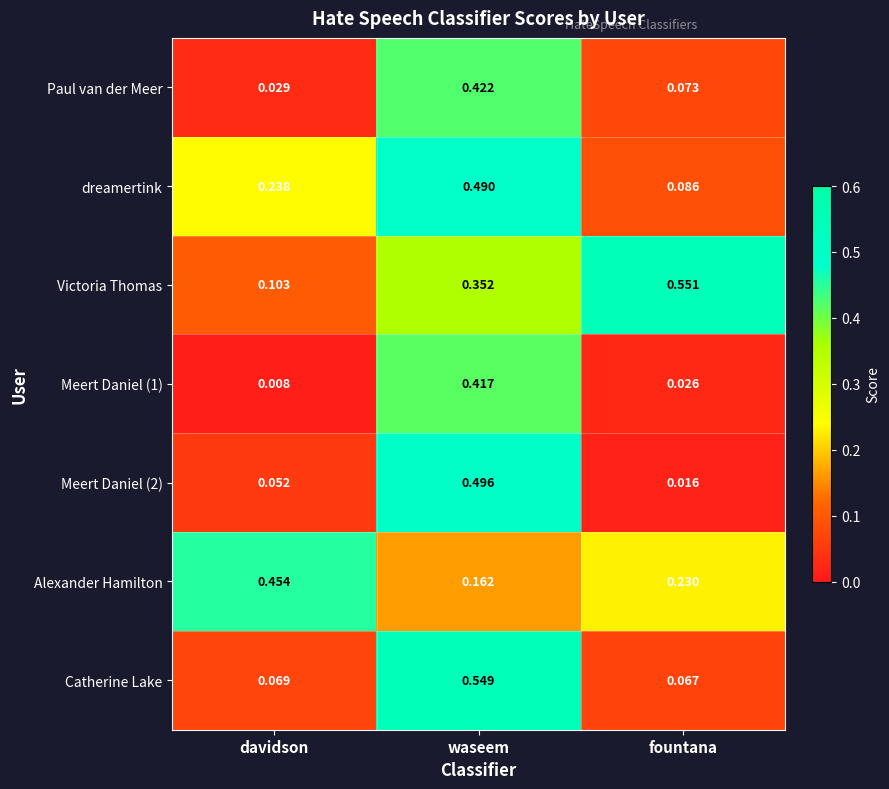

Which series has the largest range (max minus min)?

Catherine Lake